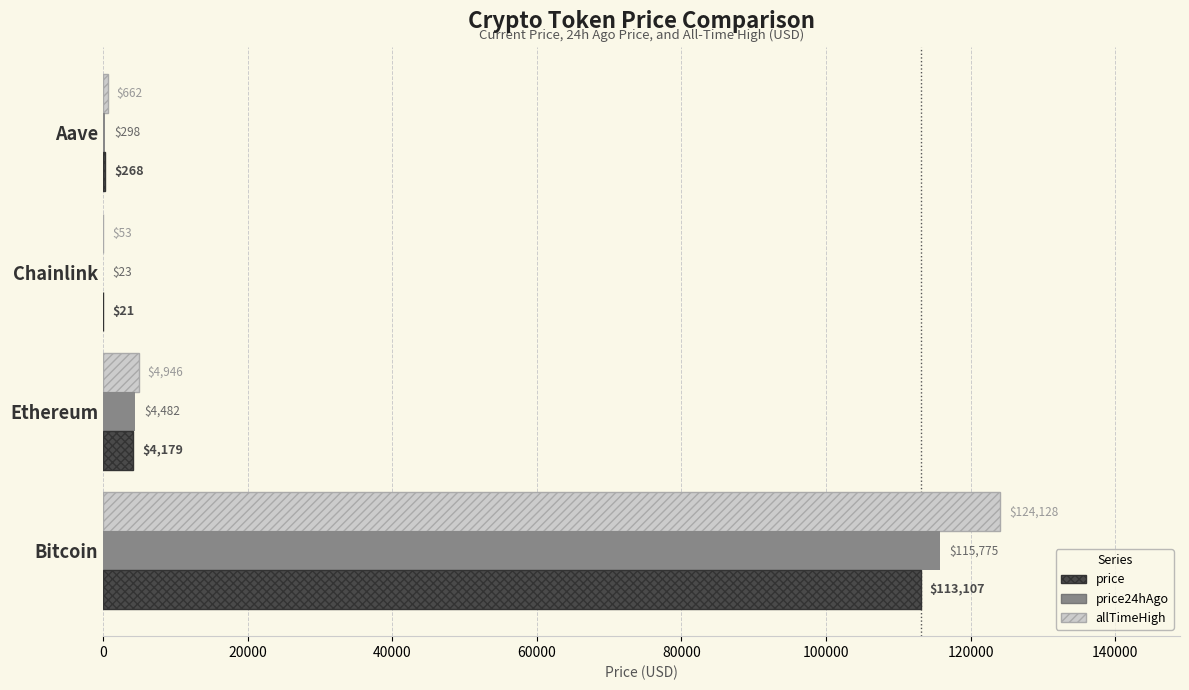

Which series changed the most between Bitcoin and Chainlink?

allTimeHigh